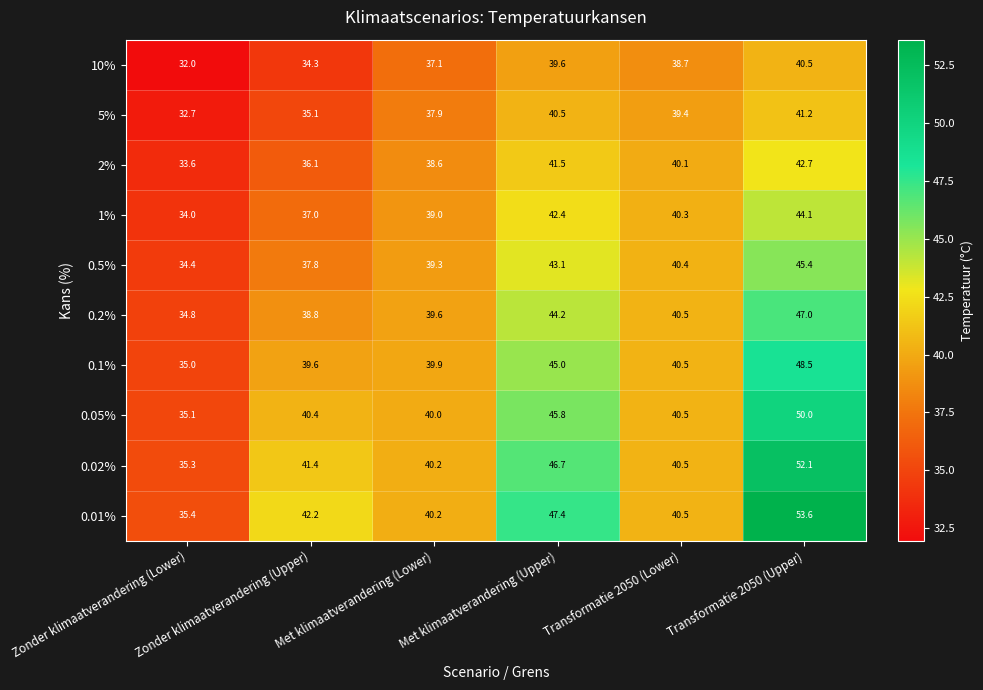

What is the difference between the maximum and minimum values in the 10% series?

8.5